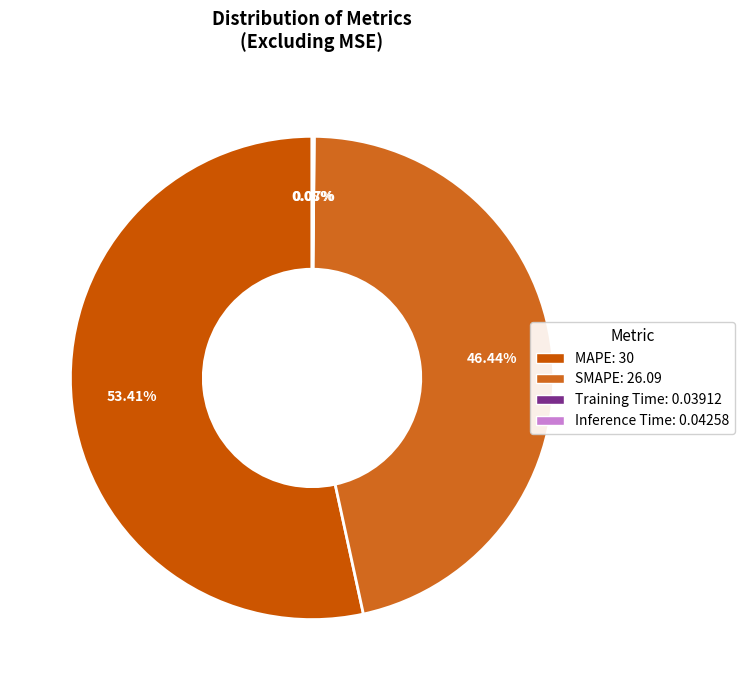

Count the number of slices in the pie.

4